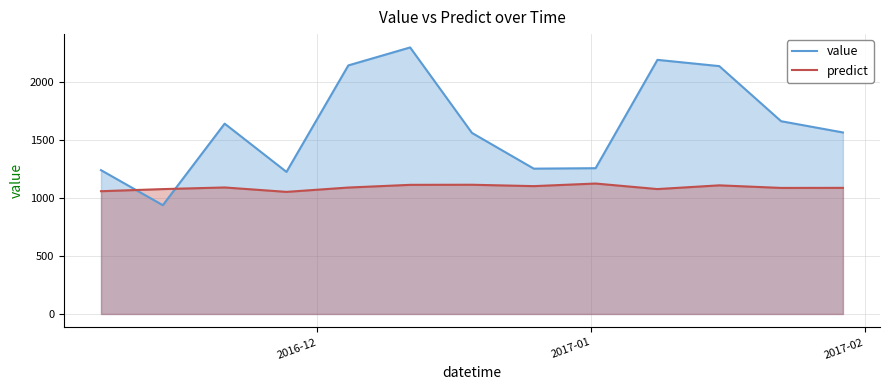

What are all the series names shown in the legend?

value, predict